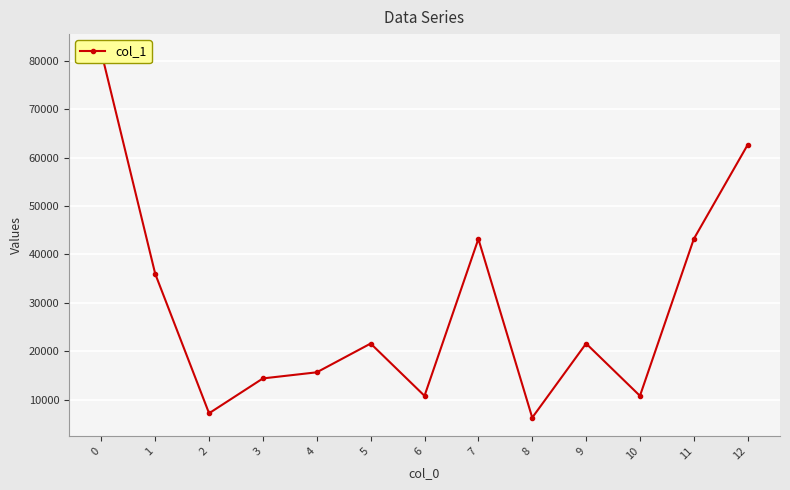

Between 12 and 1, which is larger?

12